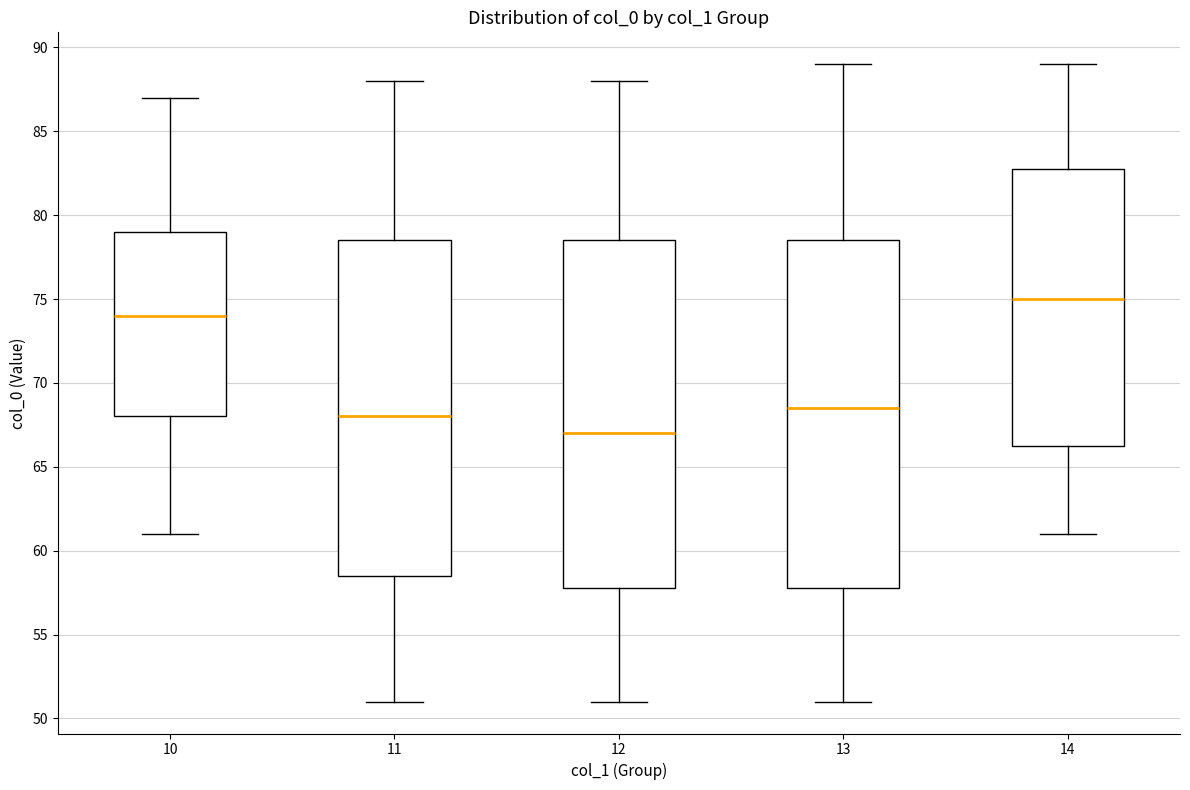

Reading left to right, read every box against the y-axis: the position of its median line, the range the box covers, and the ends of its whiskers. The values are not printed on the chart, so give them approximately, as read against the axis.

10: median 74.0, box 68.0 to 79.0, whiskers 61.0 to 87.0
11: median 68.0, box 58.5 to 78.5, whiskers 51.0 to 88.0
12: median 67.0, box 58.0 to 78.5, whiskers 51.0 to 88.0
13: median 68.5, box 58.0 to 78.5, whiskers 51.0 to 89.0
14: median 75.0, box 66.5 to 83.0, whiskers 61.0 to 89.0